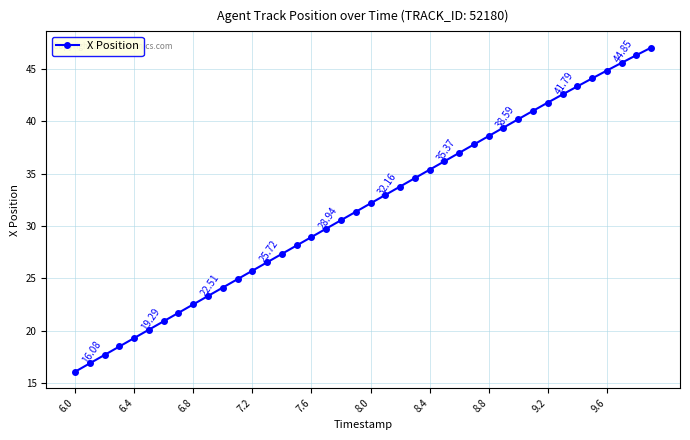

What is the difference between the maximum and minimum values?

31.0